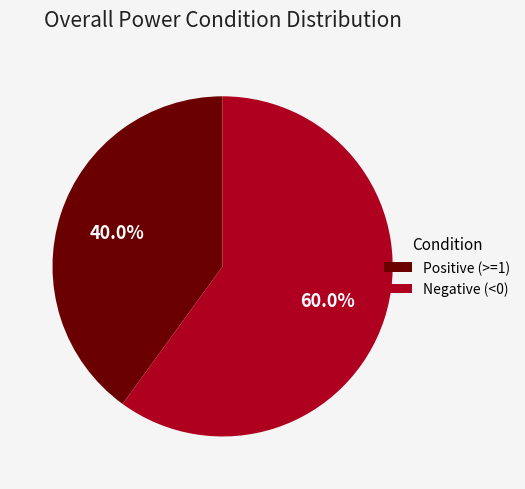

How many slices are in this pie chart?

2